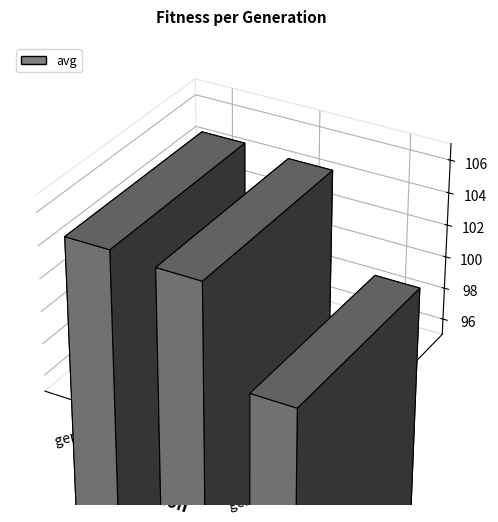

Where does the data first go above 104?

gen 0